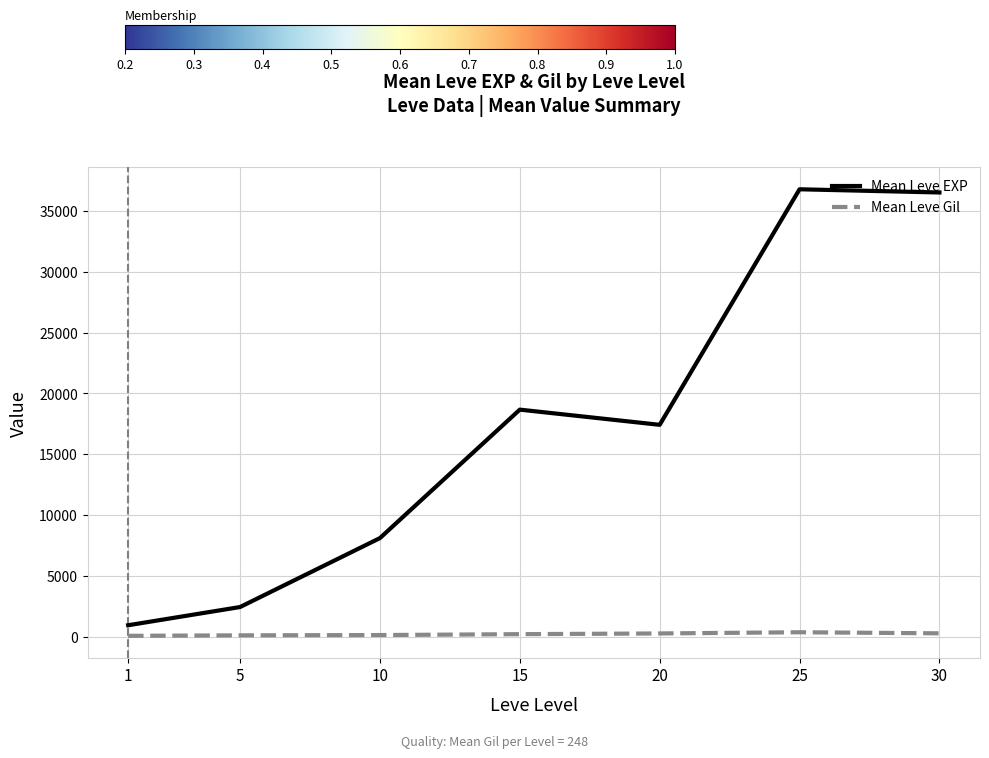

Between 1 and 30, which series saw the biggest shift?

Mean Leve EXP